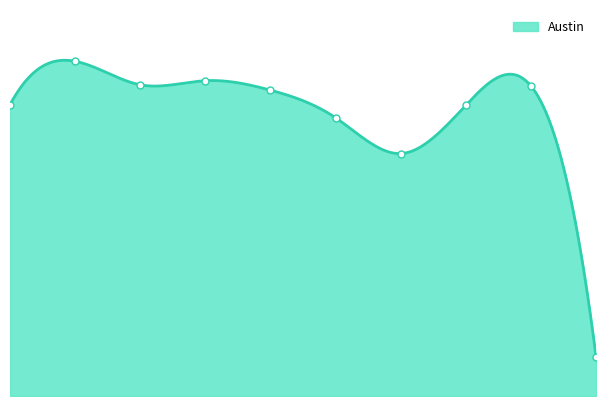

What is the change in value from 2022 to 2024?

-4128